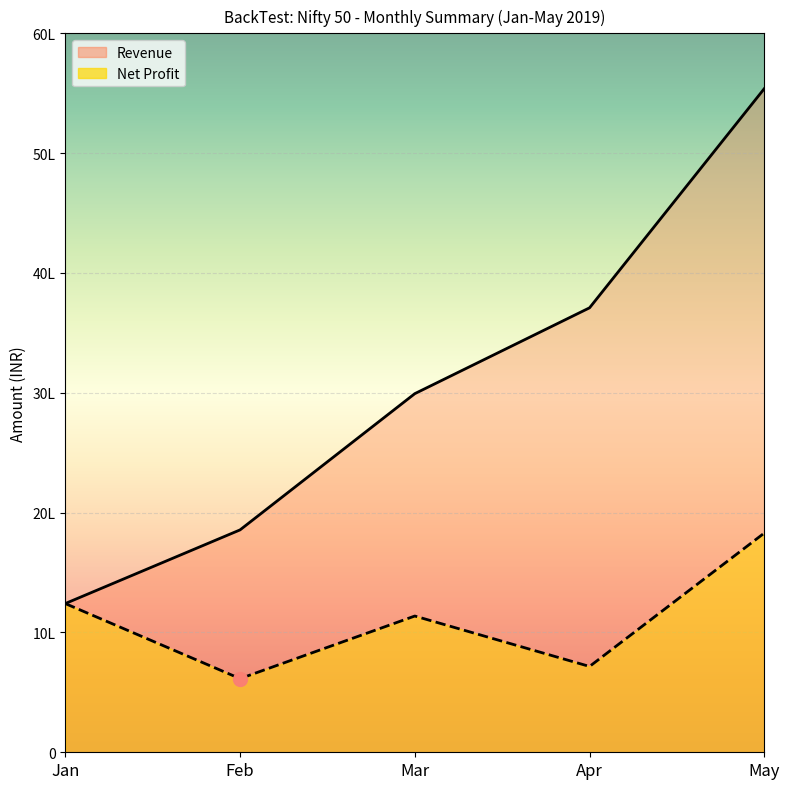

What are all the series names shown in the legend?

Net Profit, Revenue